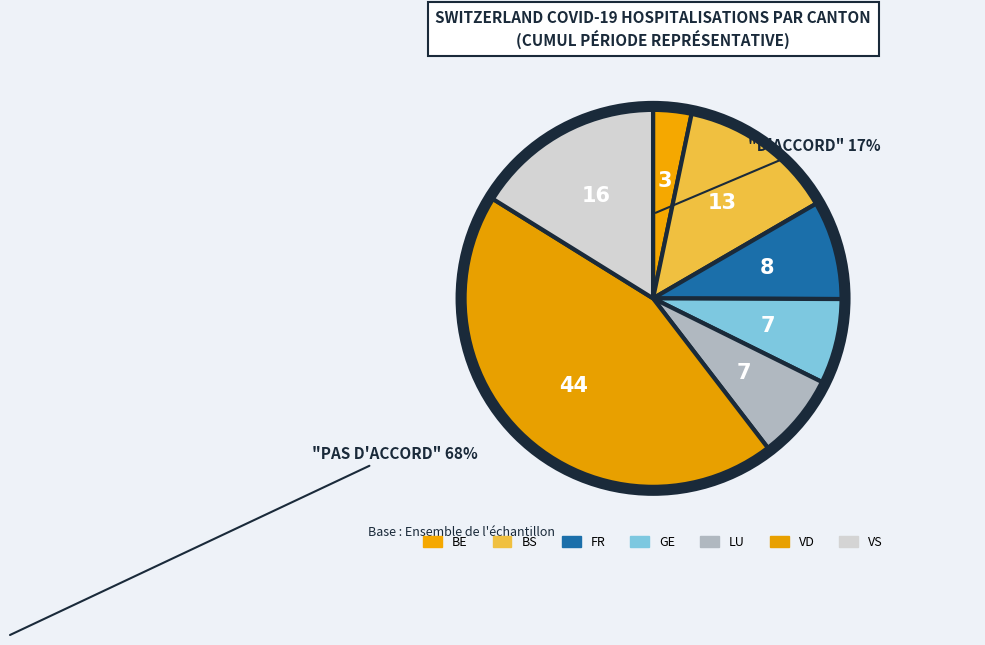

How many segments does this pie chart have?

7